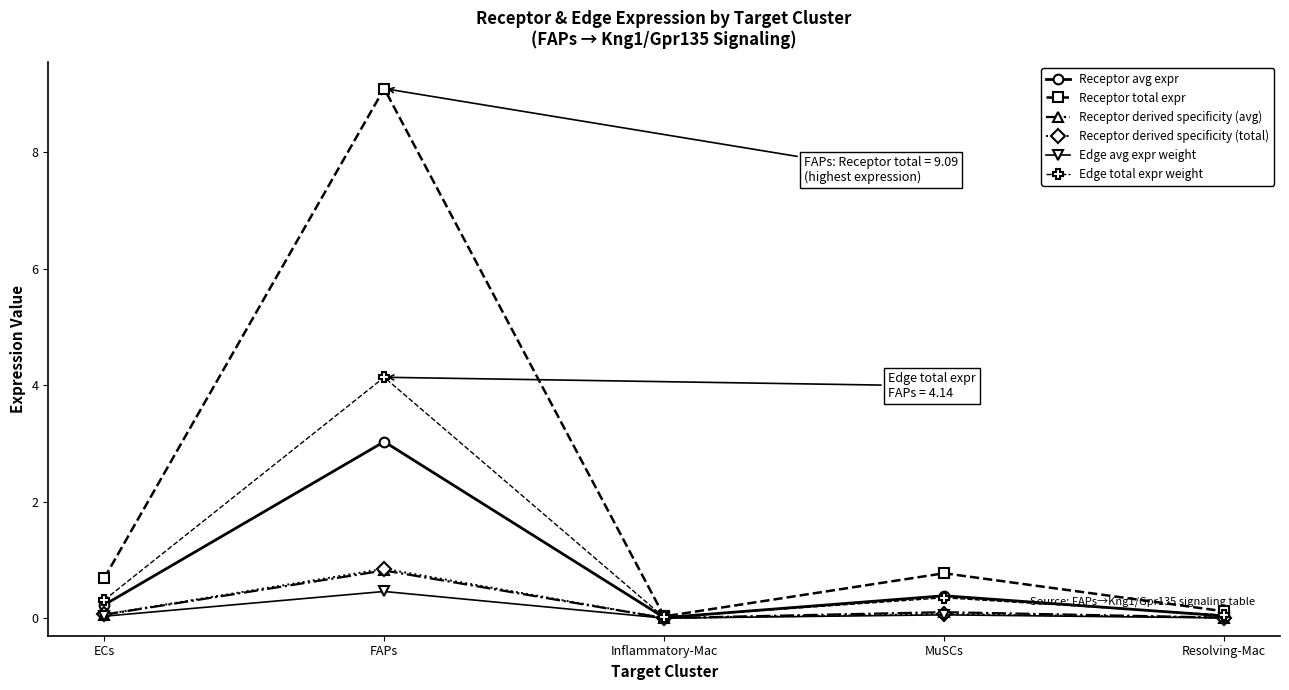

What is the label of the 5th point from the left?

Resolving-Mac